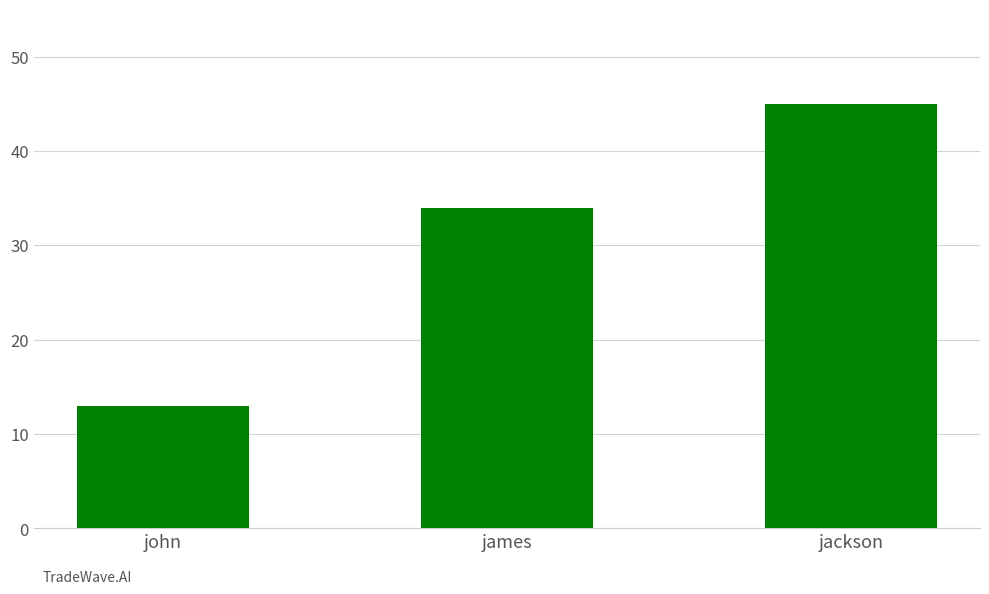

Read the value at john.

13